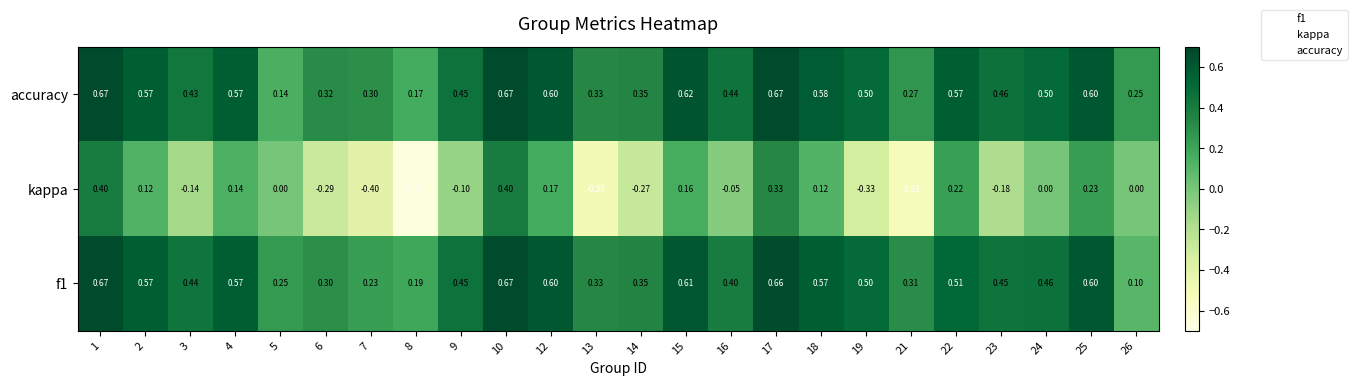

Which series has the largest total across all categories?

accuracy